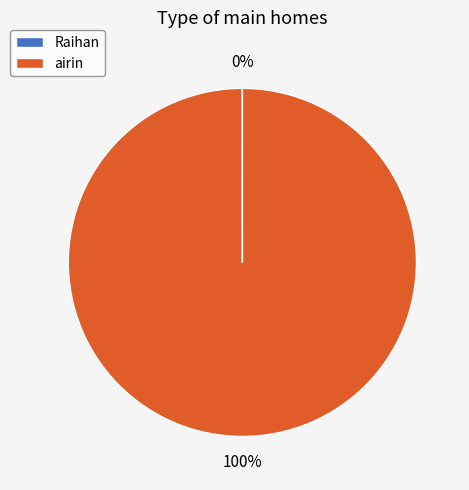

To the nearest percent, what portion does airin represent?

100%